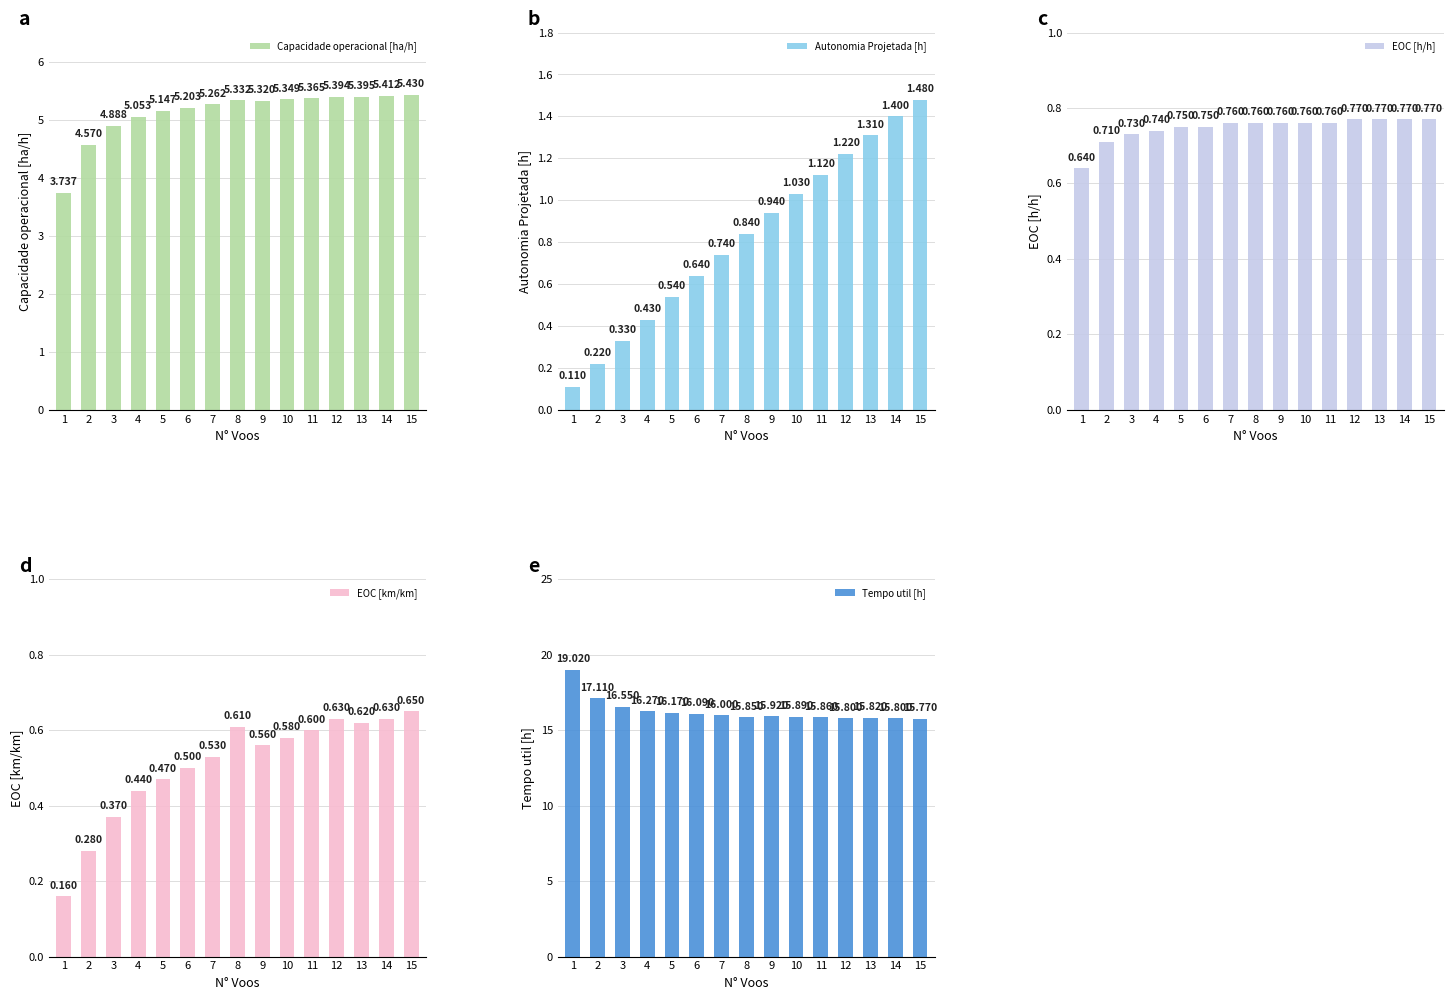

List the series in order of their peak value, highest first.

Tempo util [h], Capacidade operacional [ha/h], Autonomia Projetada [h], EOC [h/h], EOC [km/km]